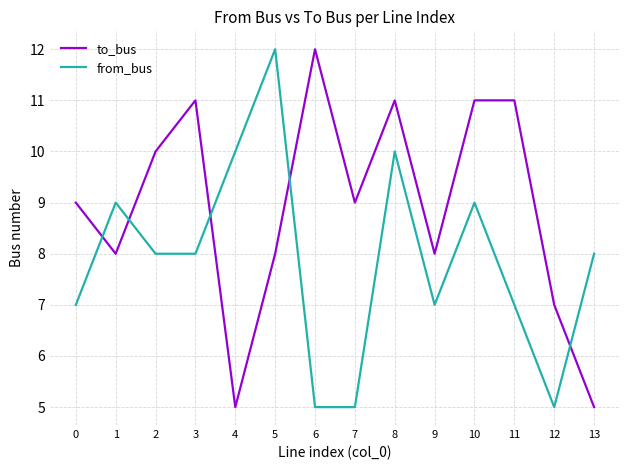

Reading right to left, extract all data points from this chart.

to_bus: 13=5	12=7	11=11	10=11	9=8	8=11	7=9	6=12	5=8	4=5	3=11	2=10	1=8	0=9
from_bus: 13=8	12=5	11=7	10=9	9=7	8=10	7=5	6=5	5=12	4=10	3=8	2=8	1=9	0=7